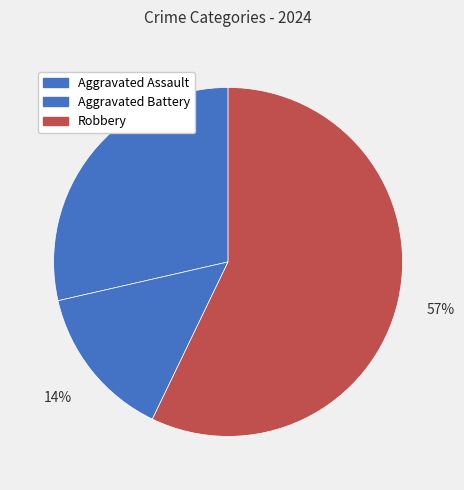

How many segments does this pie chart have?

3